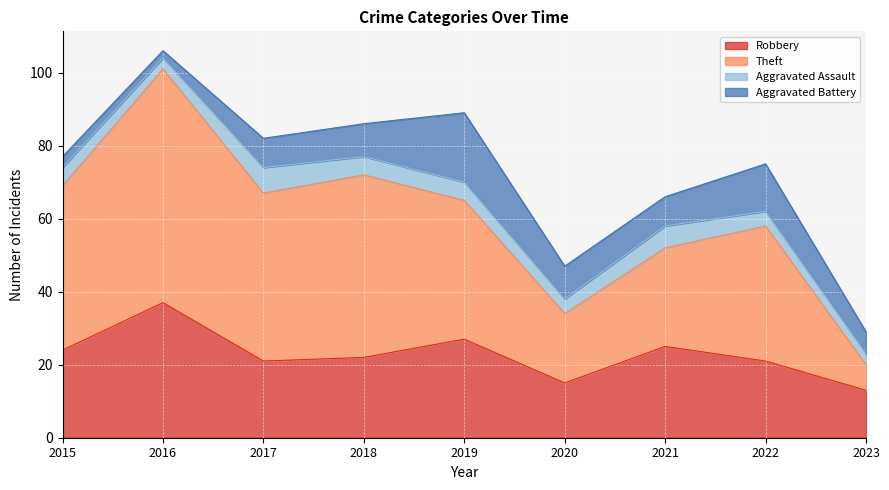

True or false: Robbery has a value of 30 at 2022.

False